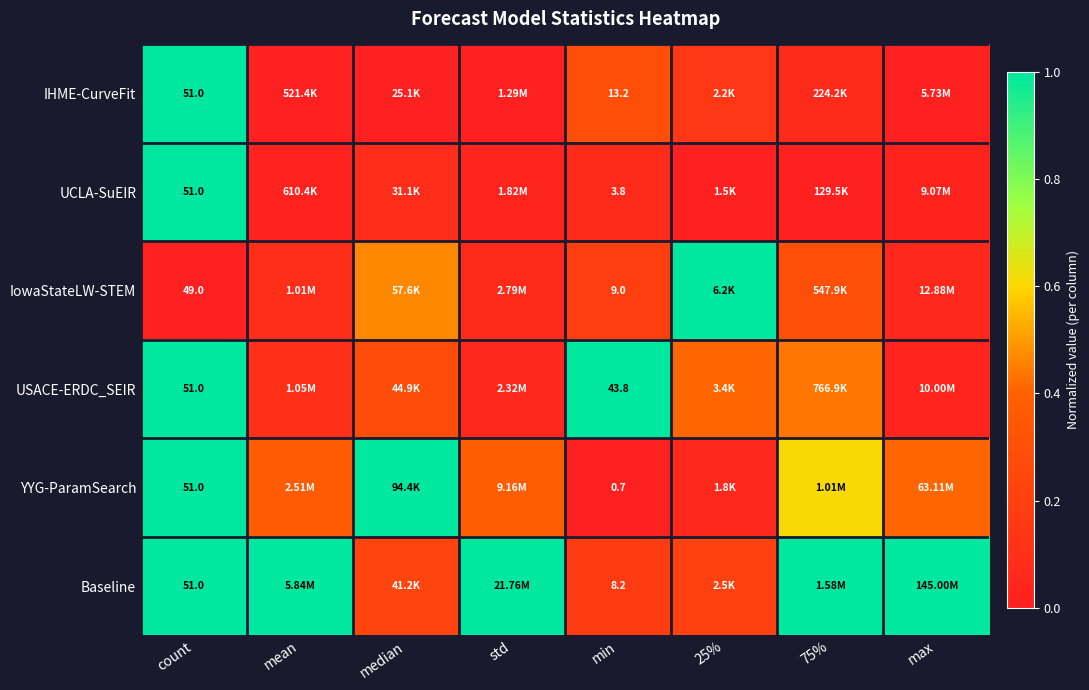

Is the value of Baseline at count greater than the value of IHME-CurveFit at min?

Yes